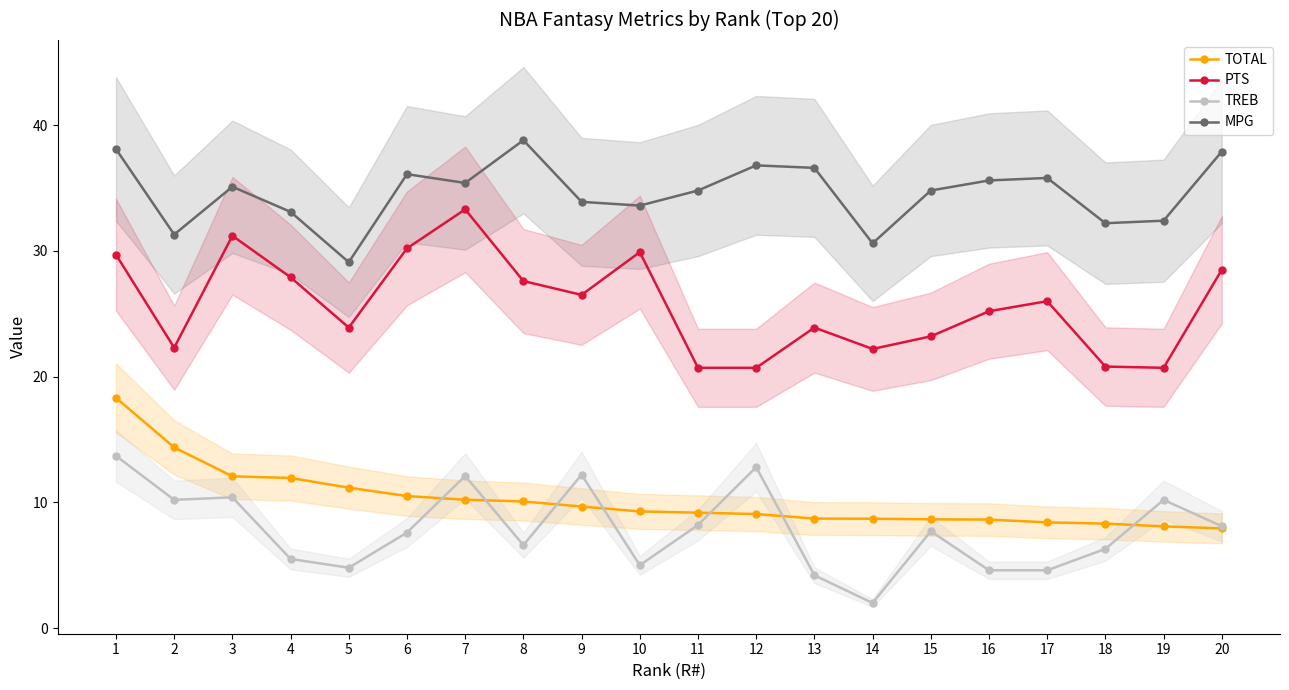

The TREB series shows 3.2 at 4. True or false?

False